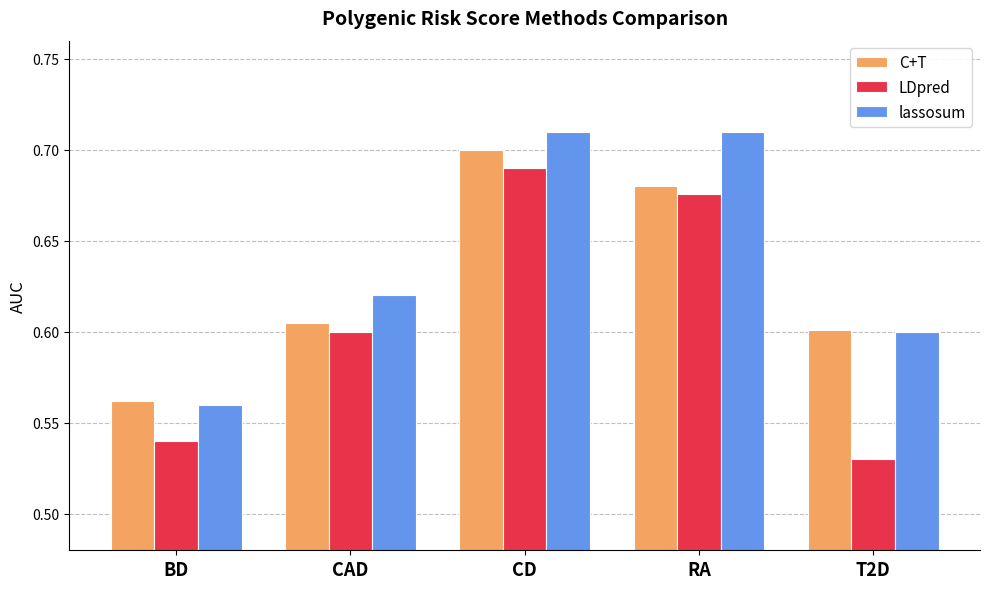

Are the bars grouped side by side (vs. stacked)?

Yes